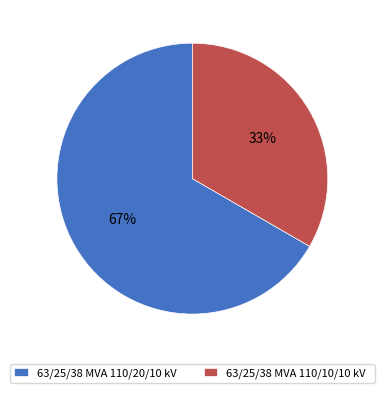

To the nearest percent, what portion does 63/25/38 MVA 110/10/10 kV represent?

33%